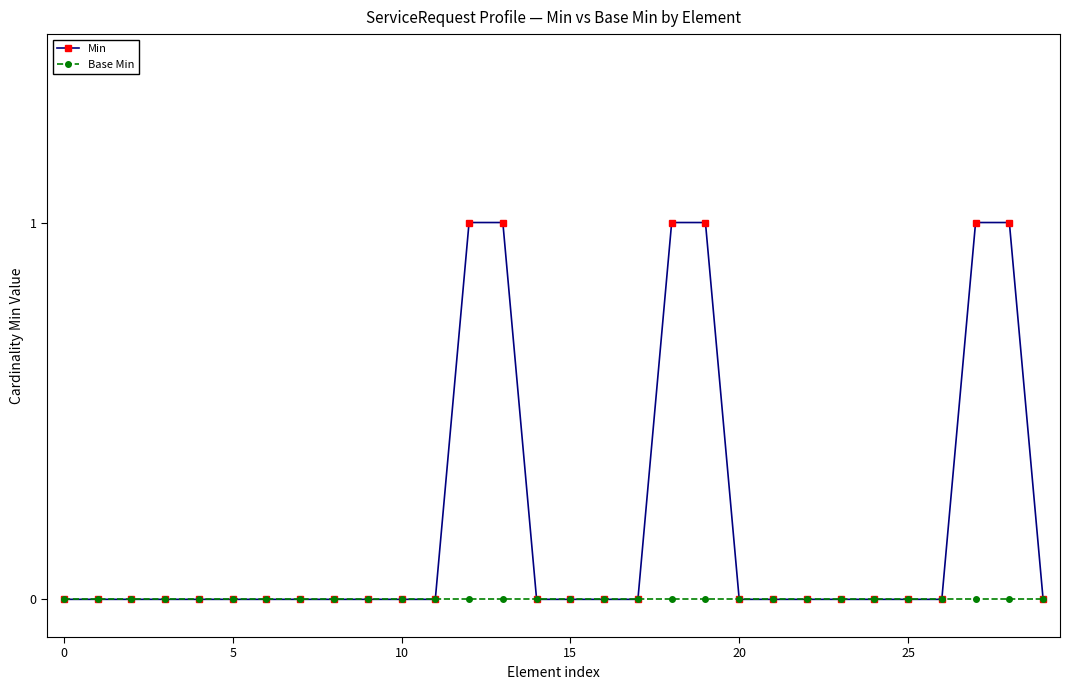

Which series has the largest range (max minus min)?

Min